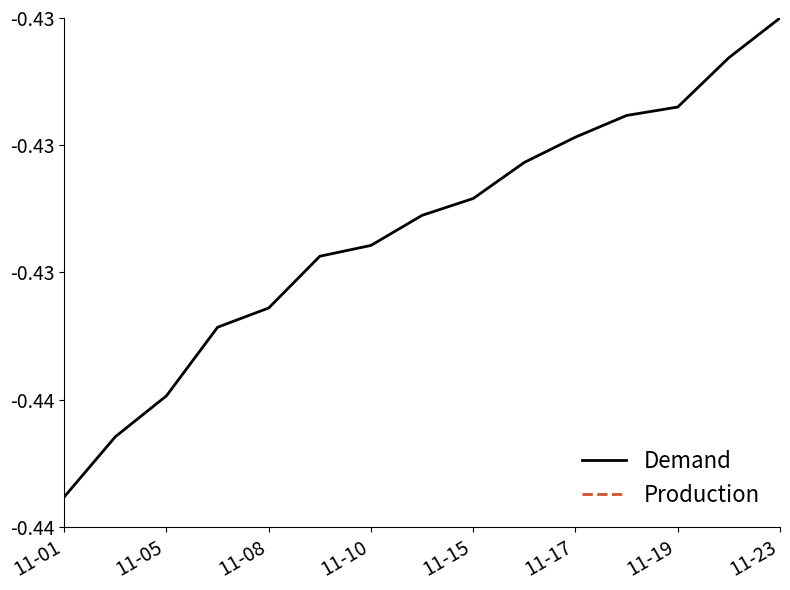

Rank the series by their maximum value, from highest to lowest.

Production, Demand